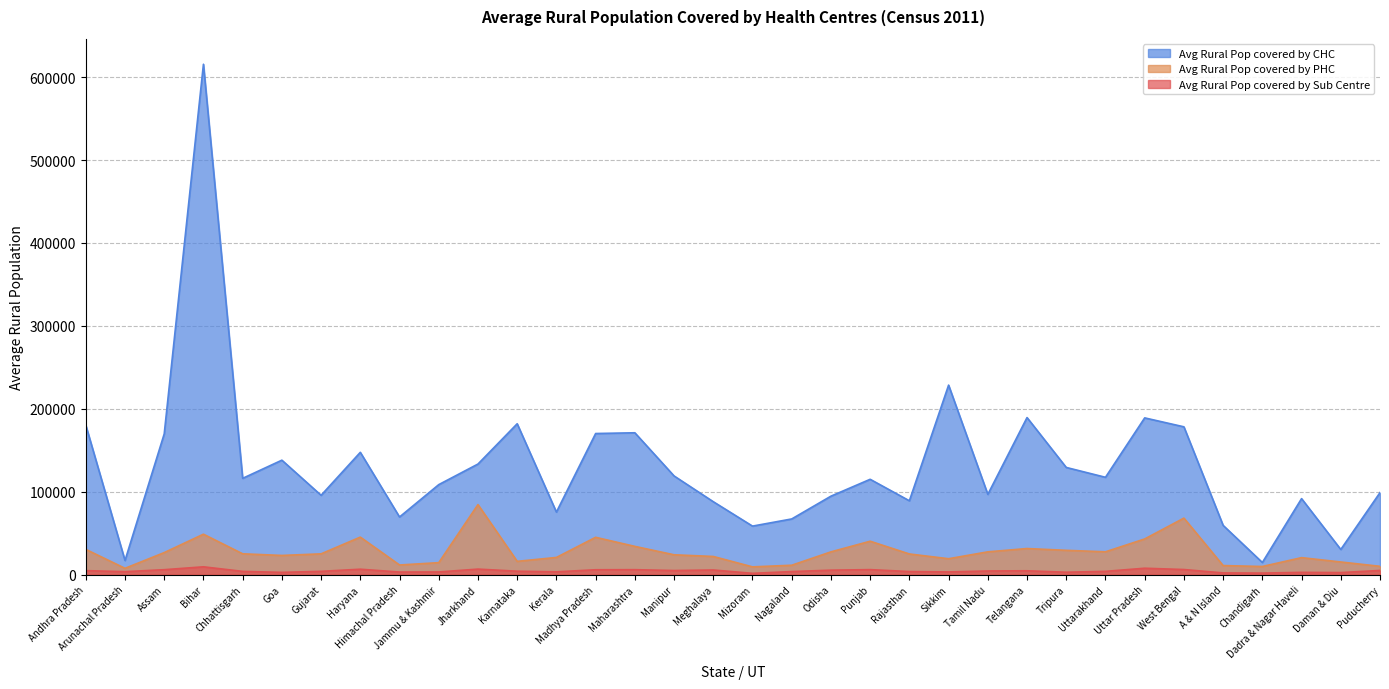

What is the value of the Avg Rural Pop covered by CHC point at the 16th from the left?

118920